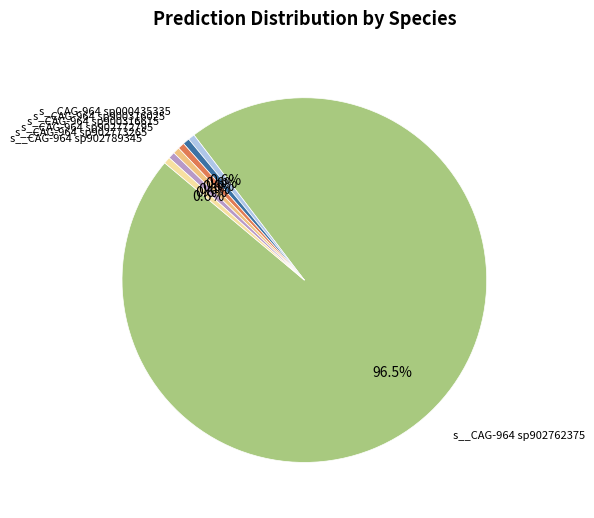

Is there a majority slice in this chart?

Yes